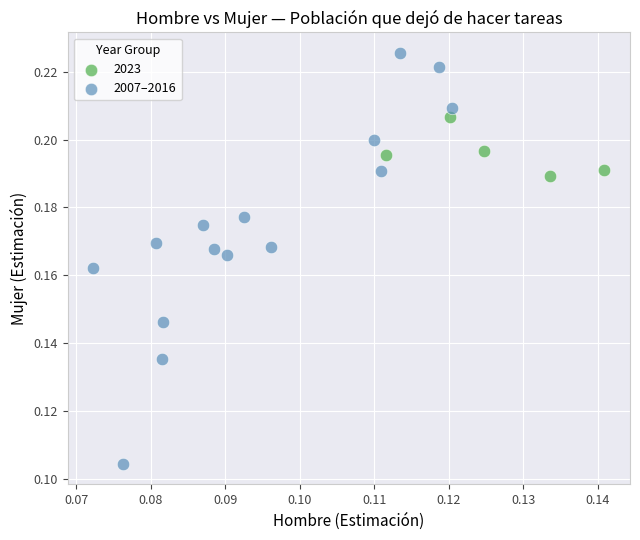

Which series reaches the minimum Y coordinate?

2007–2016